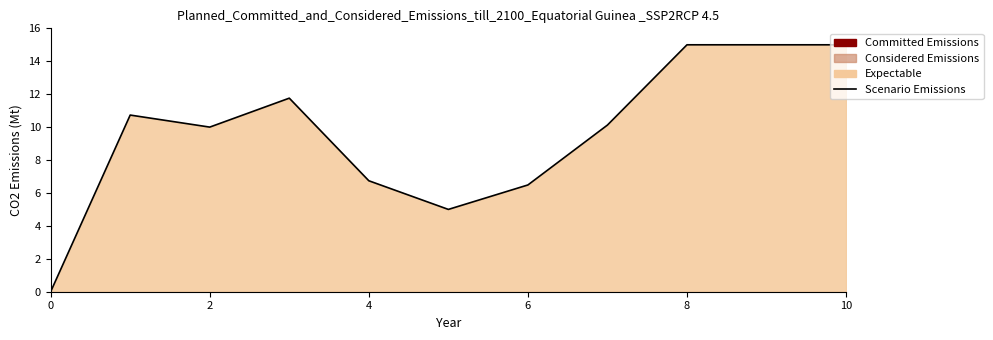

What is the sum of all values?

105.8